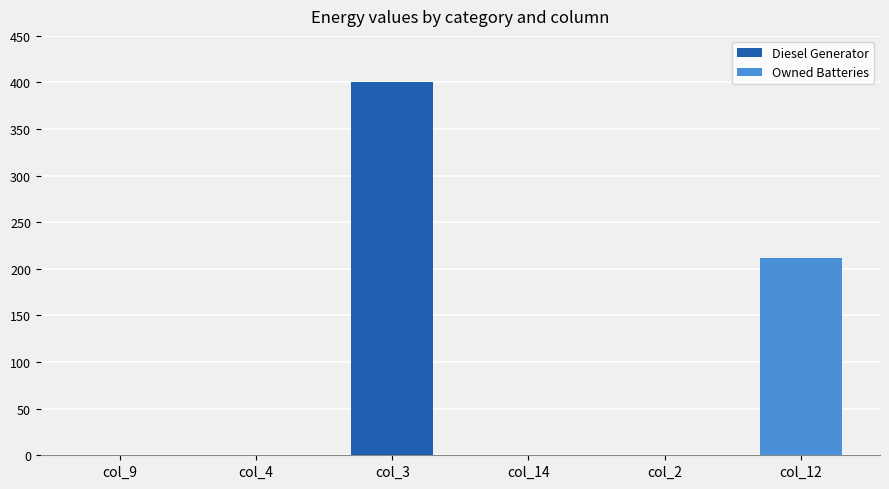

Reading right to left, what are the values for Diesel Generator?

col_12=0	col_2=0	col_14=0	col_3=400	col_4=0	col_9=0